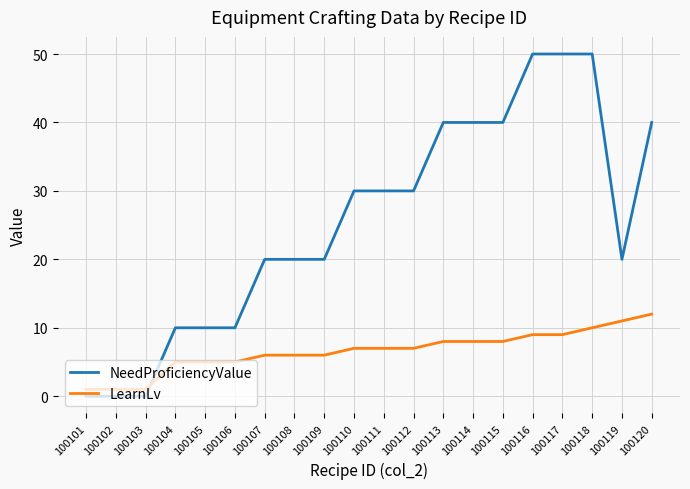

What is the highest value of the LearnLv series?

12